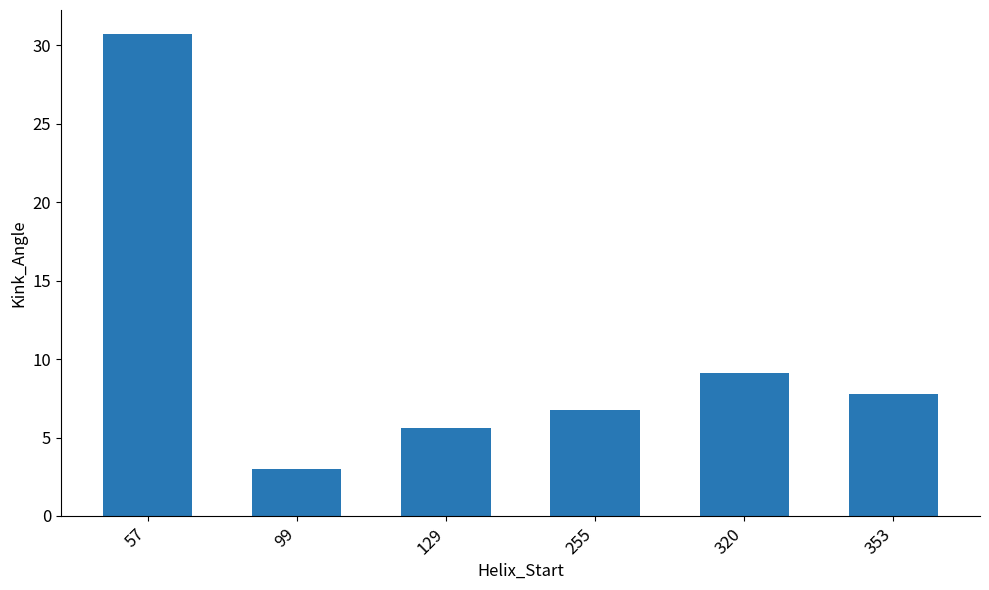

Count the number of data series in this chart.

1